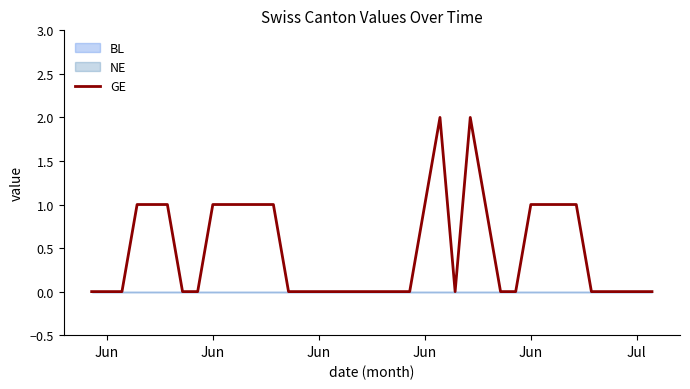

Is this an area chart (filled region under the line)?

No